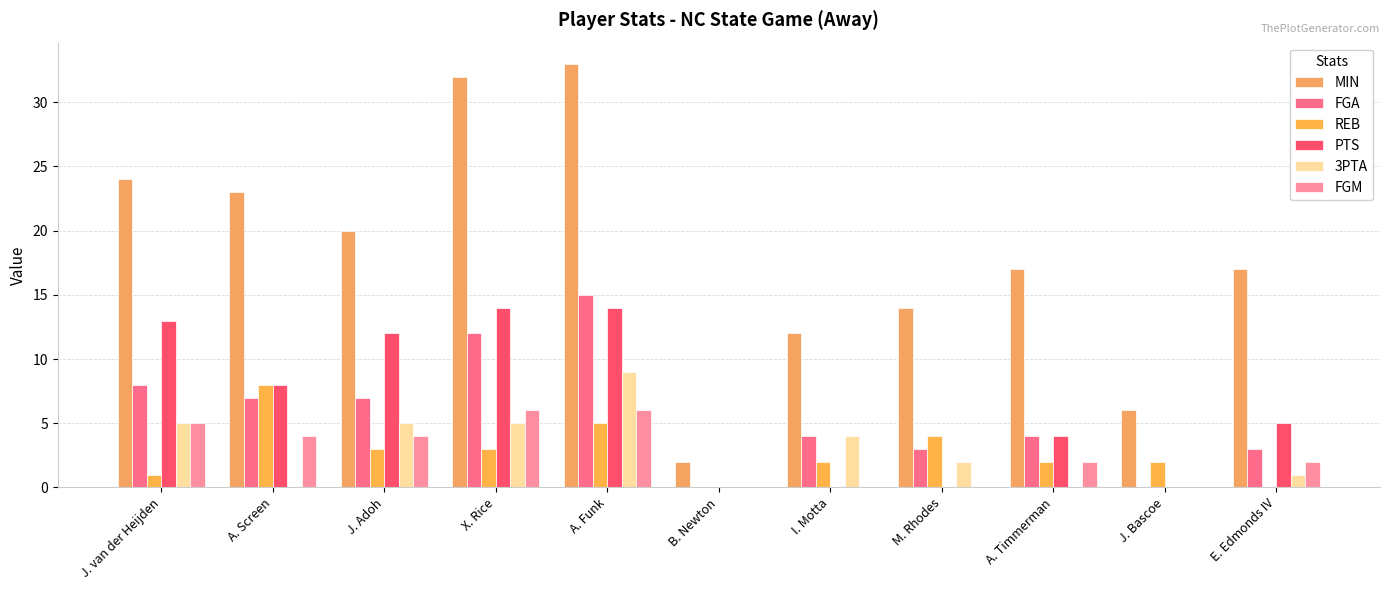

Between X. Rice and M. Rhodes, which series saw the biggest shift?

MIN